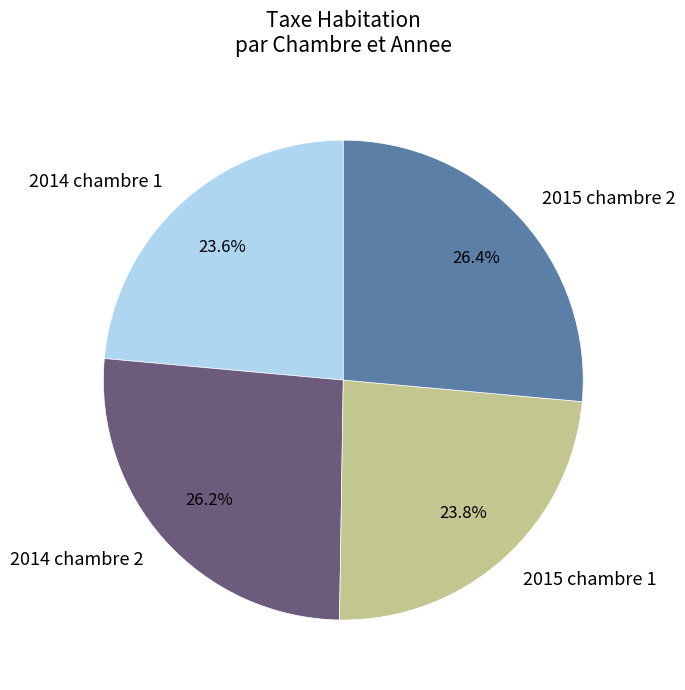

What is the ratio of the value at 2014 chambre 2 to the value at 2015 chambre 1?

1.1